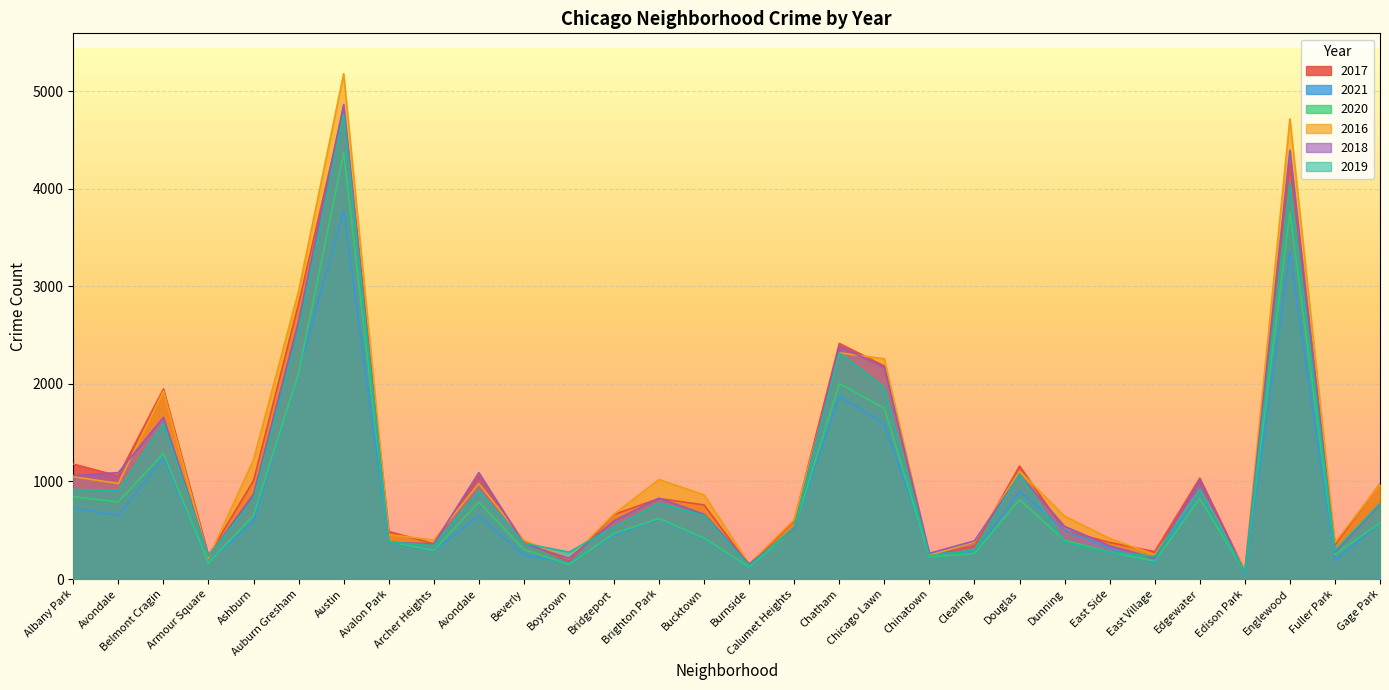

How many series are shown in this chart?

6